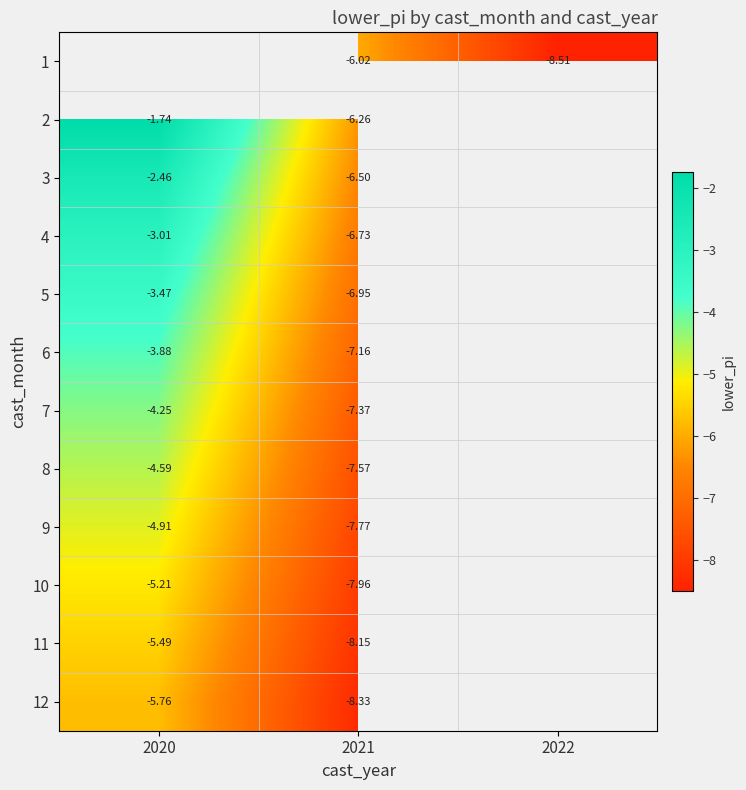

Is the value of 7 at 2021 greater than the value of 9 at 2020?

No